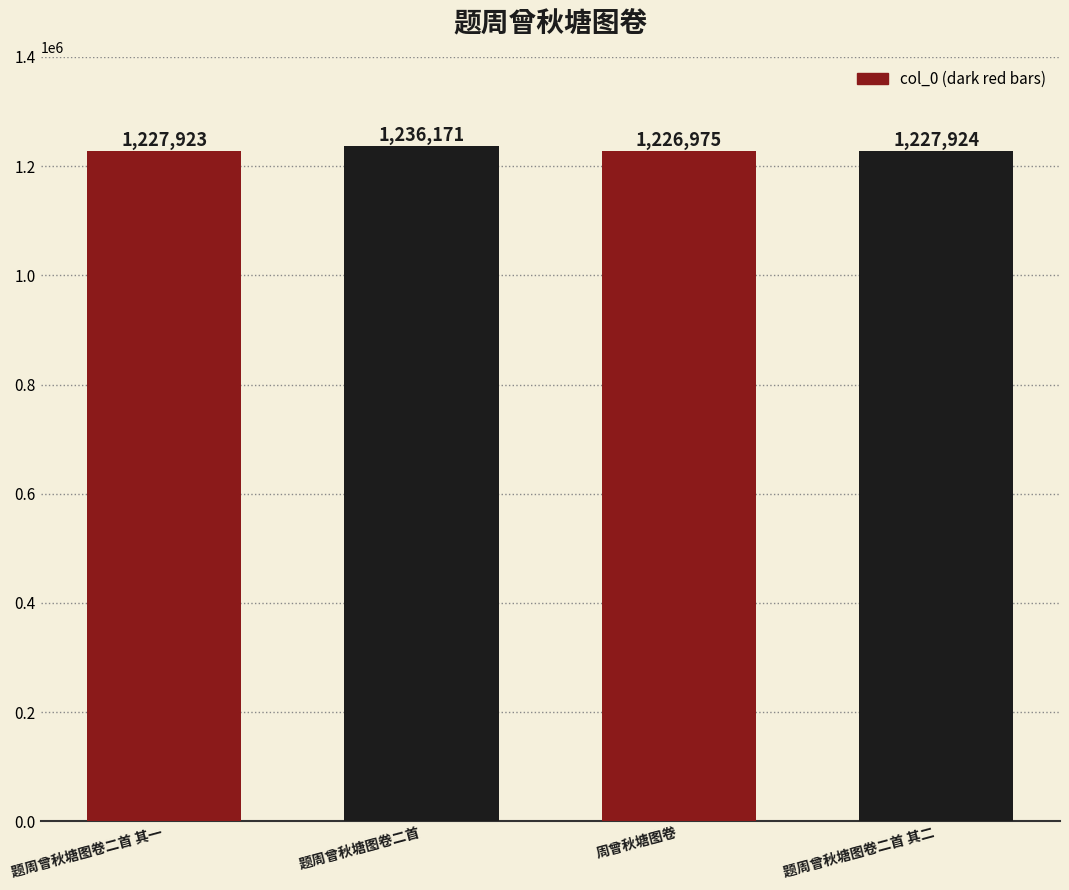

The chart shows a value of 1236171 at 题周曾秋塘图卷二首. True or false?

True